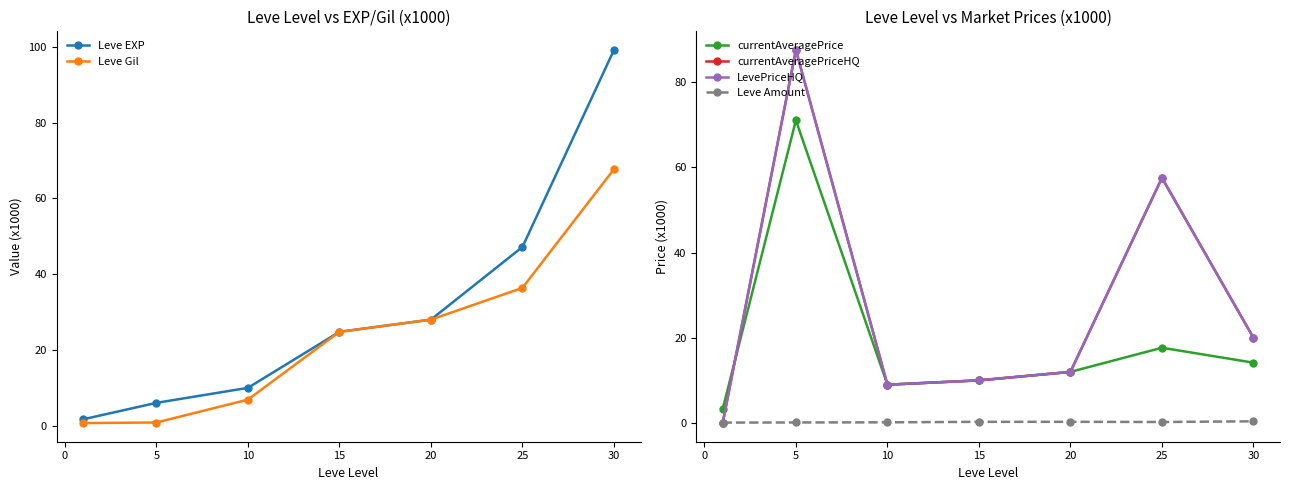

Is it true that currentAveragePrice equals 4.3 at 5?

False